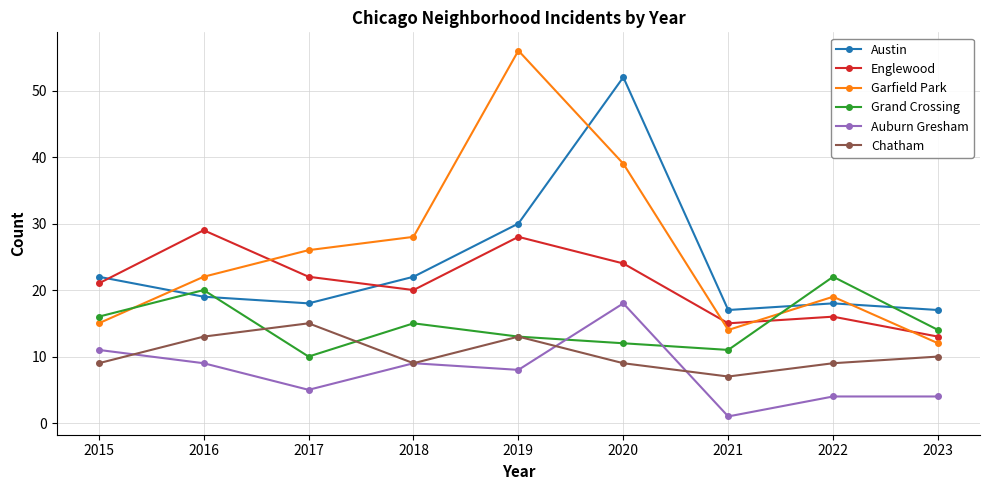

What is the spread (max minus min) of values at 2021?

16